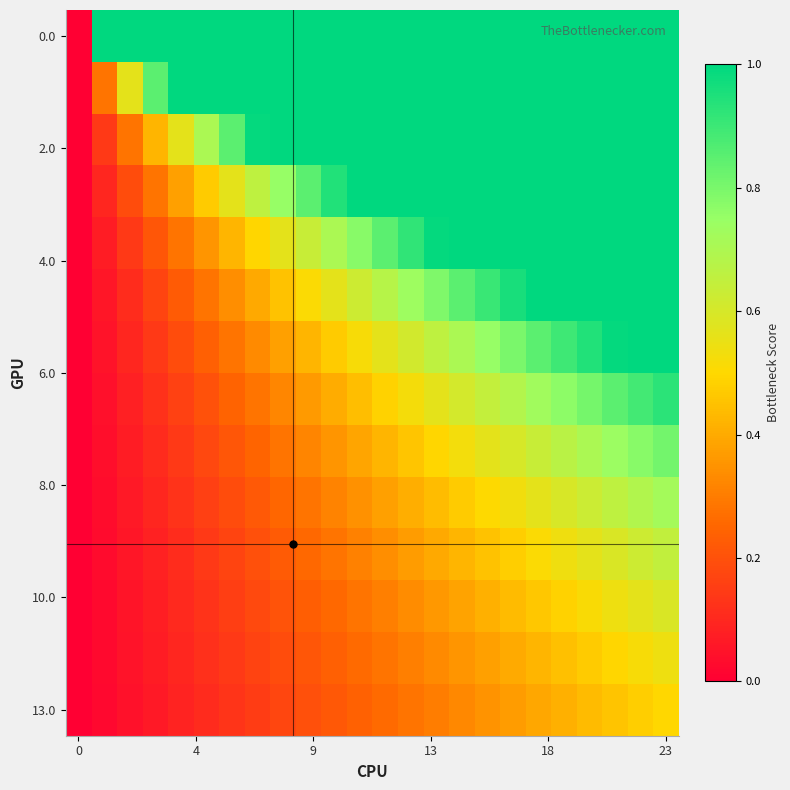

How many data points does each series have?

24